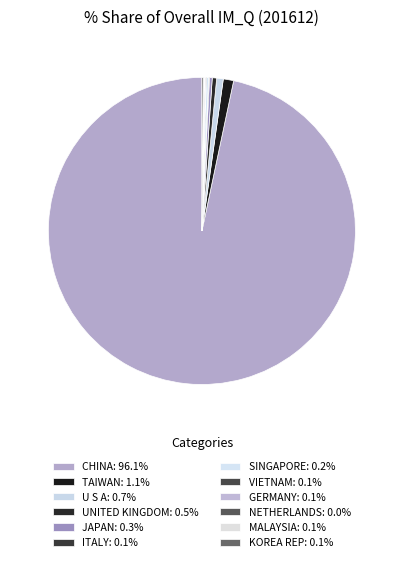

True or false: U S A accounts for 1% of the total.

True